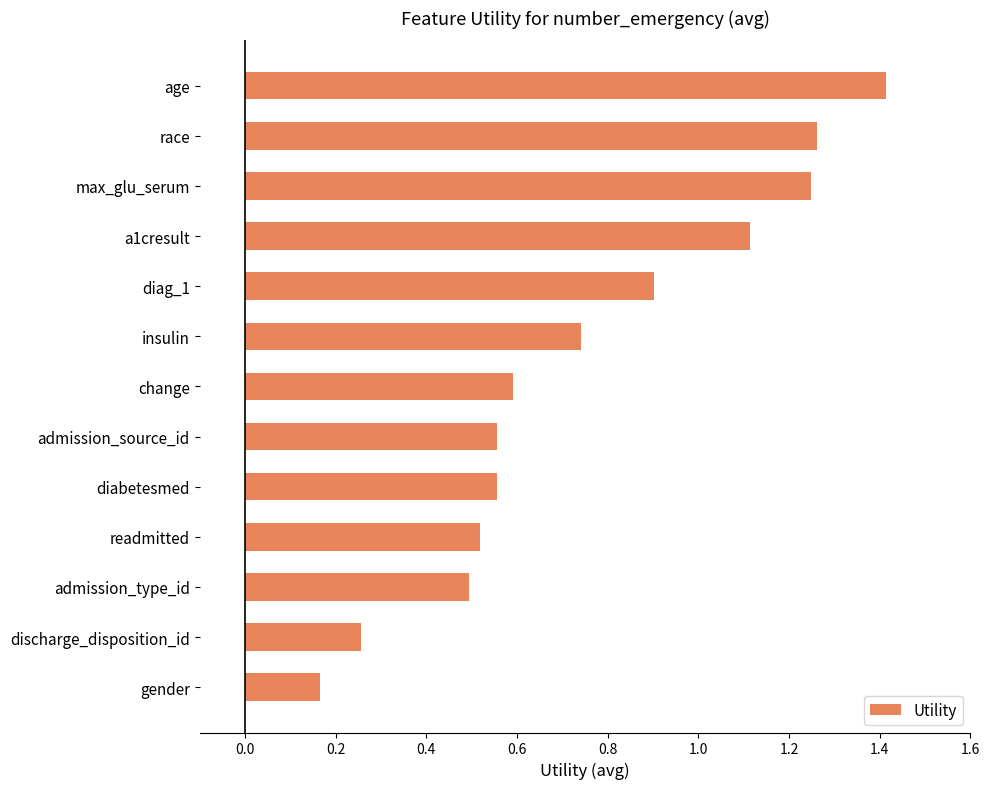

What is the average value?

0.8